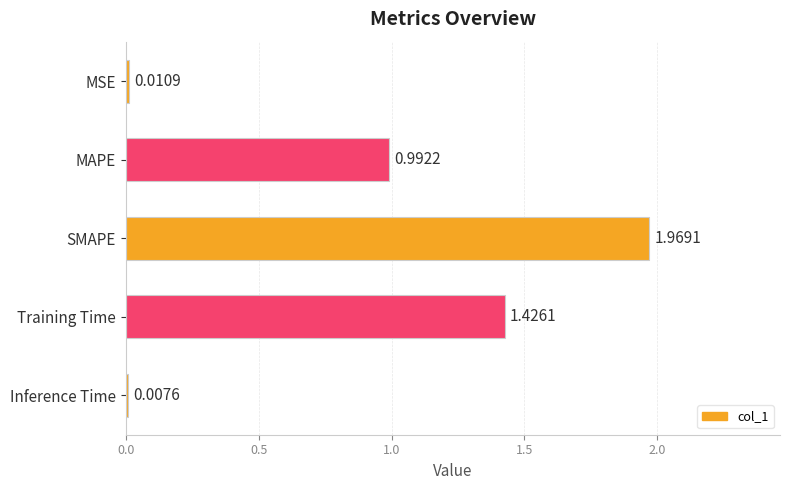

List the labels in order of value, smallest first.

Inference Time, MSE, MAPE, Training Time, SMAPE